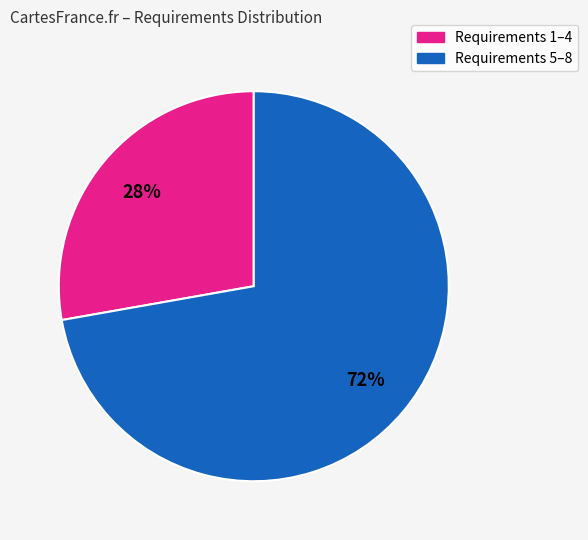

To the nearest percent, what is the average slice percentage?

50%